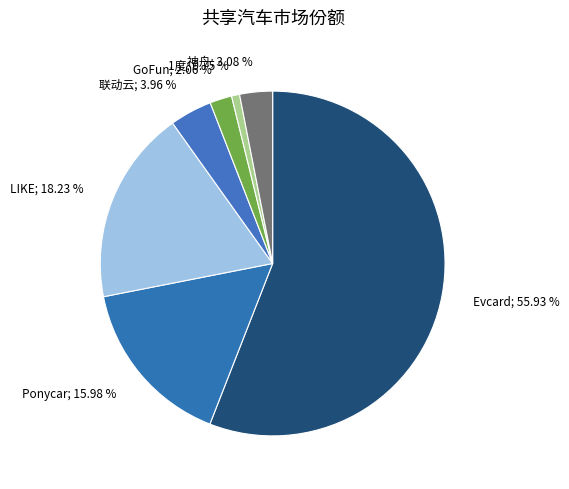

How many slices are in this pie chart?

7